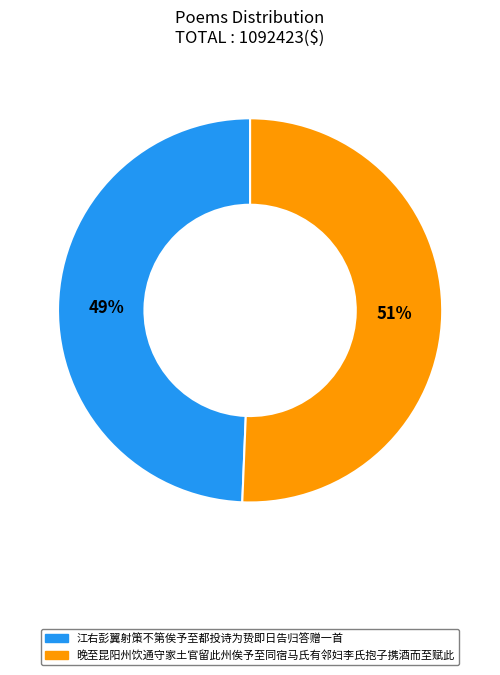

What is the ratio of the value at 晚至昆阳州饮通守家土官留此州俟予至同宿马氏有邻妇李氏抱子携酒而至赋此 to the value at 江右彭翼射策不第俟予至都投诗为贽即日告归答赠一首?

1.0